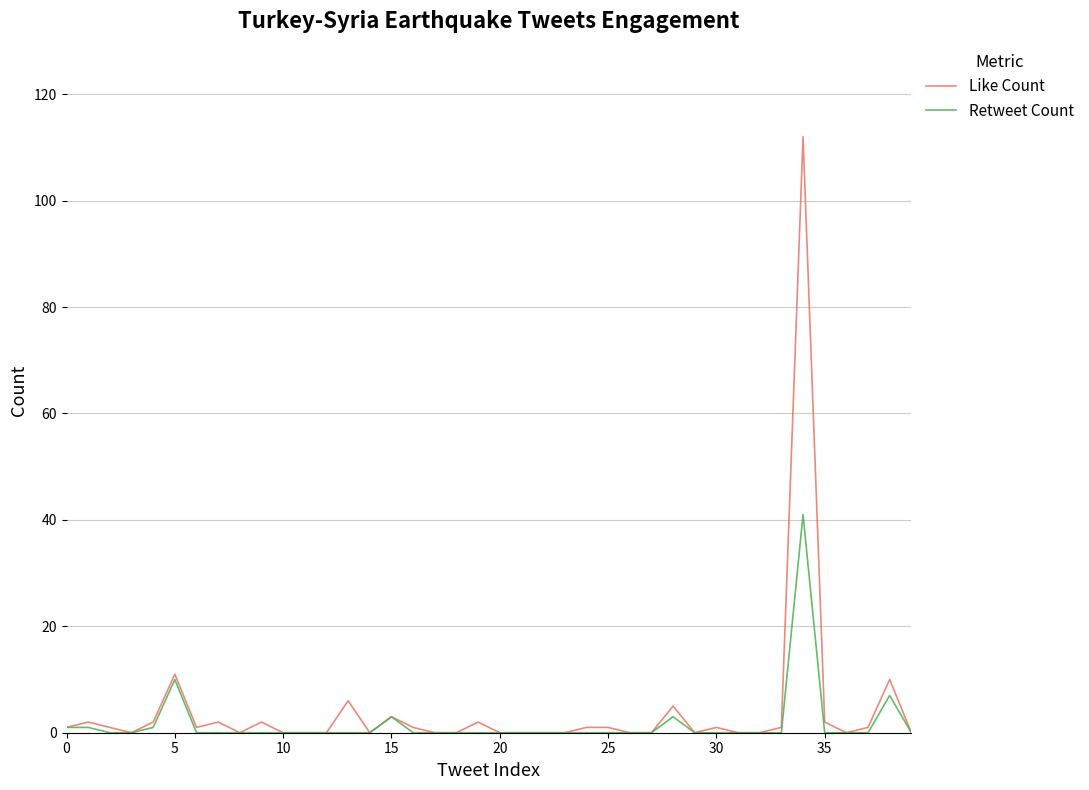

List the series in order of their peak value, lowest first.

Retweet Count, Like Count